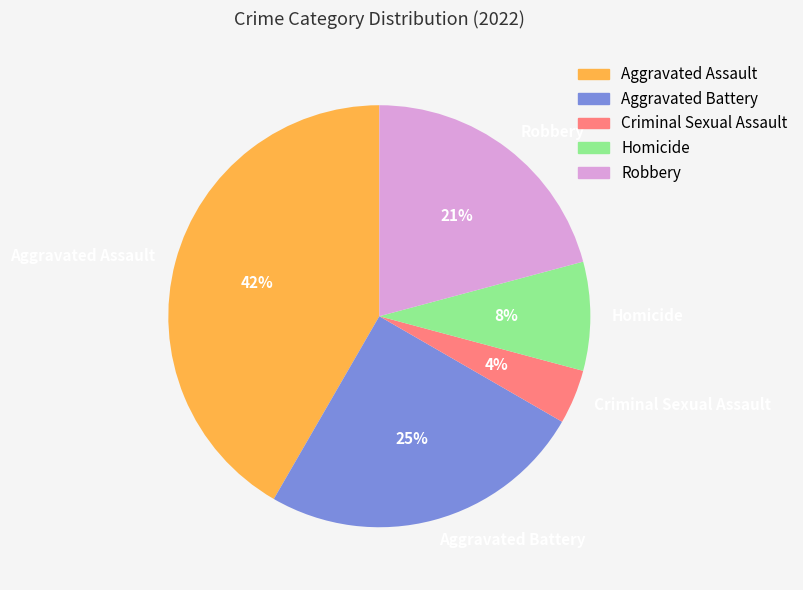

Which category has the smallest portion of the pie?

Criminal Sexual Assault